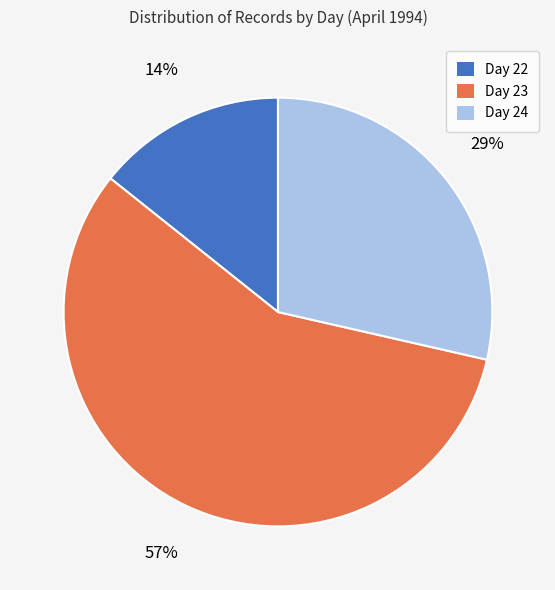

The Day 22 slice represents 14% of the pie. True or false?

True